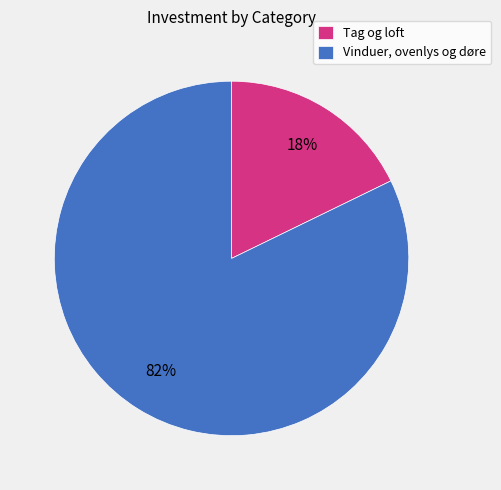

To the nearest percent, what is the average slice percentage?

50%